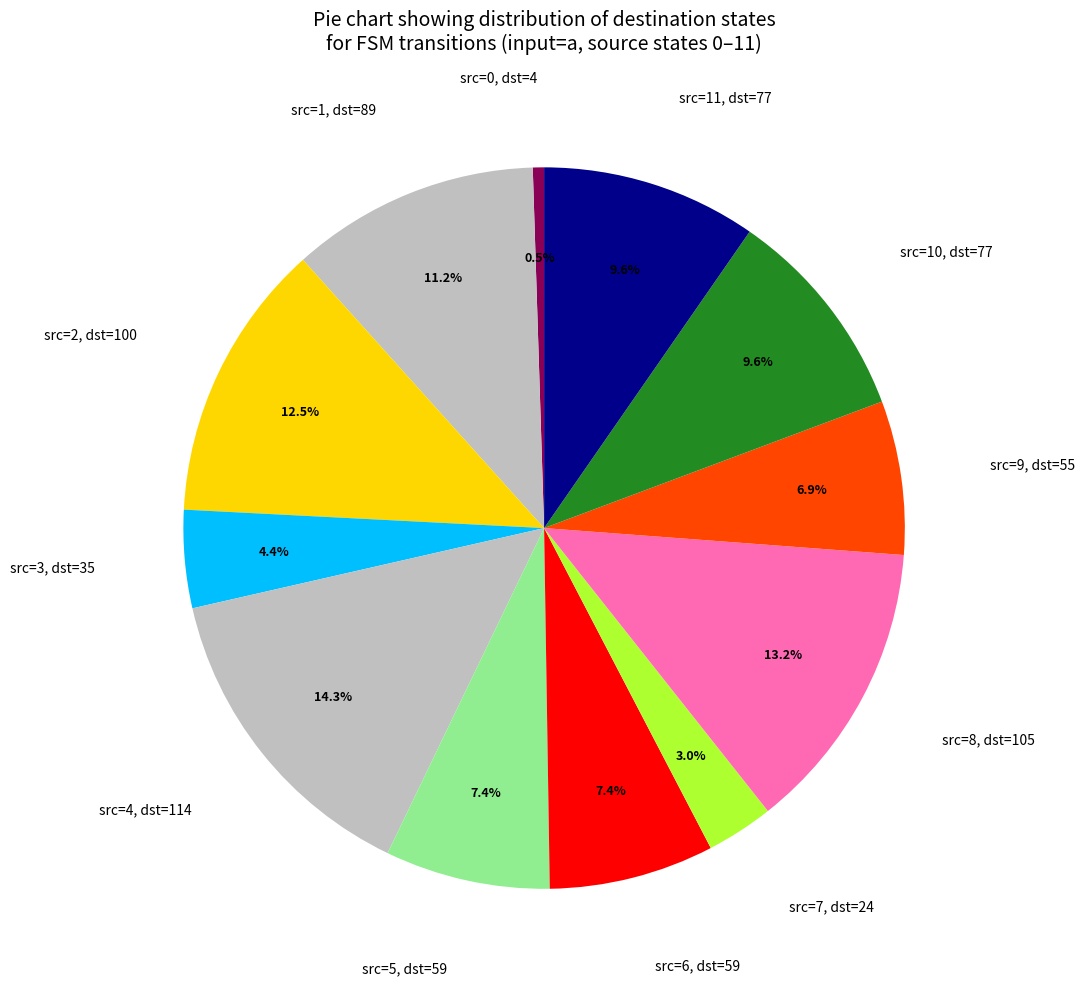

What is the total percentage of src=4, dst=114 and src=9, dst=55?

21.2%